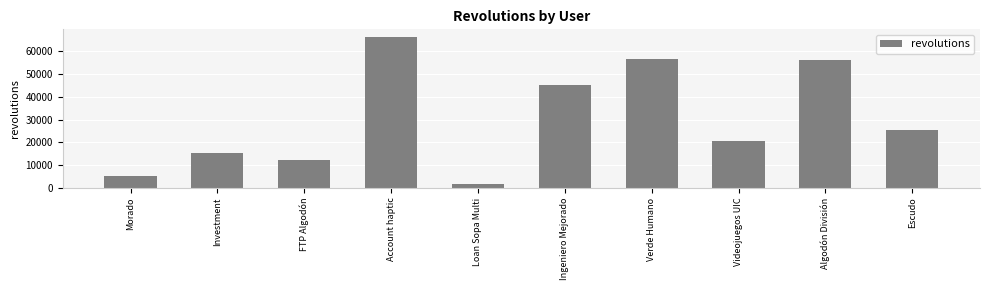

Is it true that the value at FTP Algodón is 20412?

False